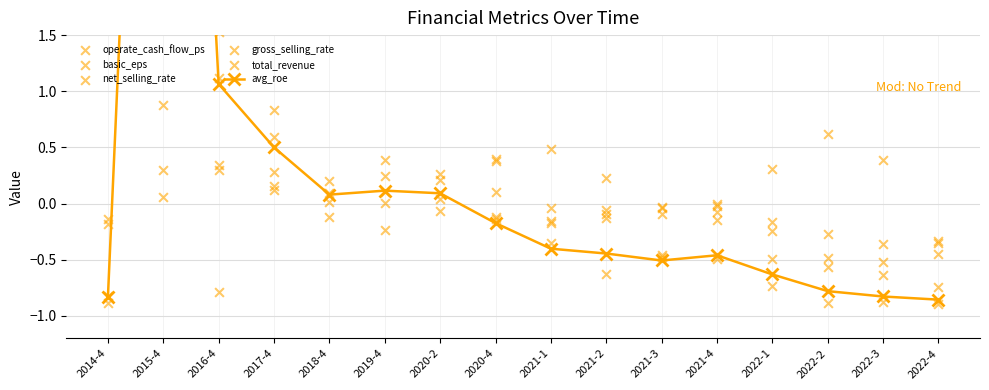

Which series contains the highest Y value?

basic_eps